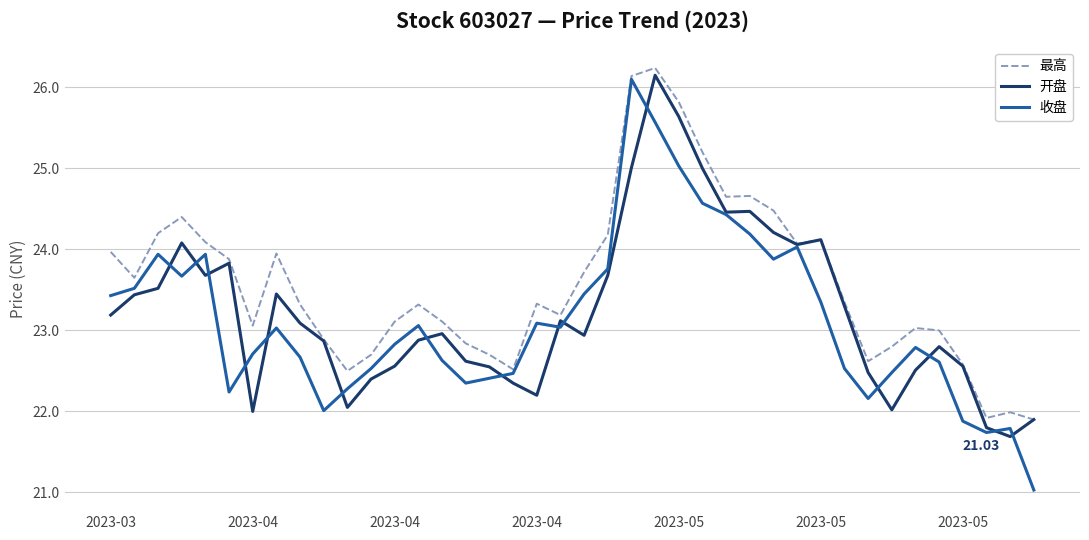

Which series has the largest range (max minus min)?

收盘